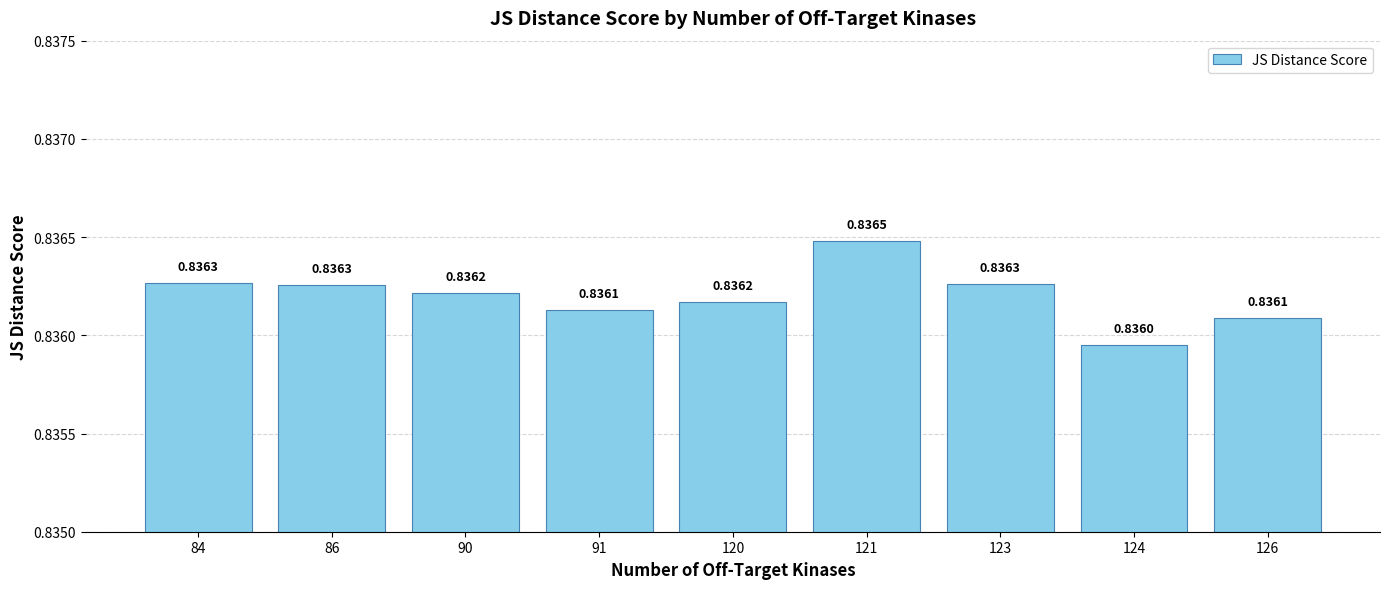

What is the sum of the values at 91 and 120?

1.7